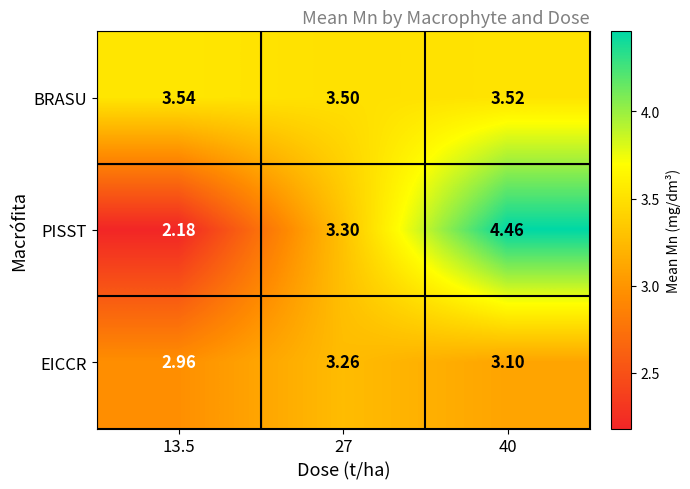

Rank the series at 40 from highest to lowest value.

PISST, BRASU, EICCR